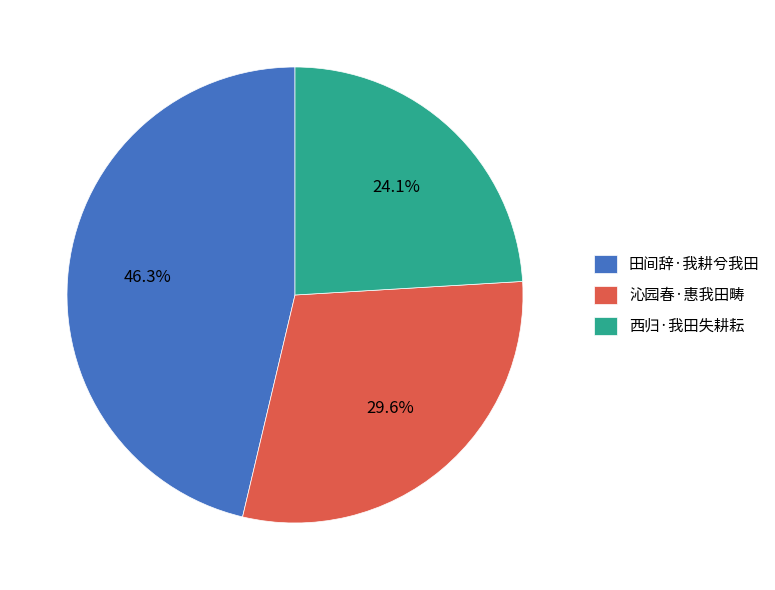

Combined, what portion of the pie is 西归·我田失耕耘 and 沁园春·惠我田畴?

53.7%